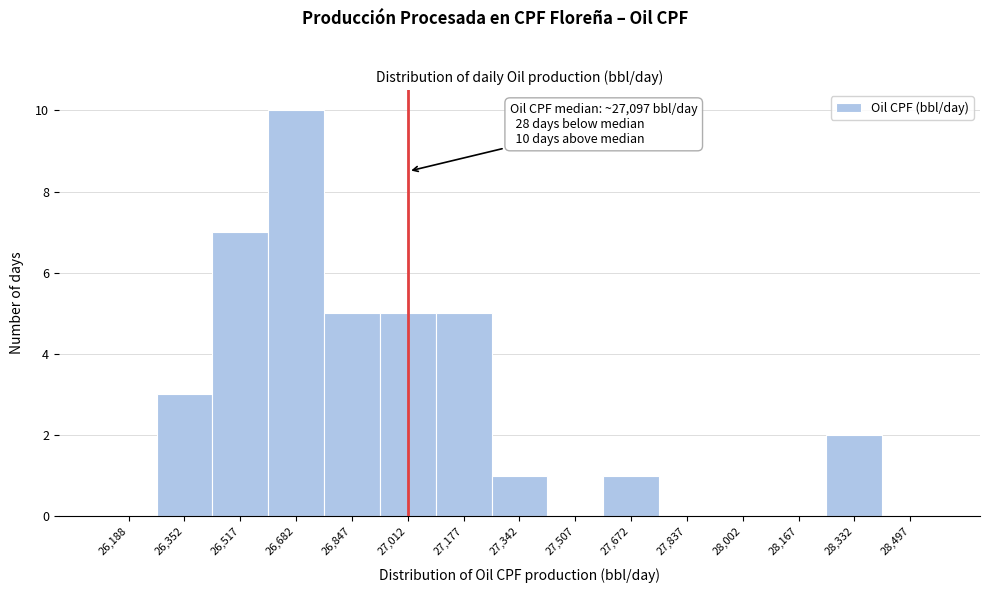

Reading left to right, what are all the values shown in this chart?

26,188=0	26,352=3	26,517=7	26,682=10	26,847=5	27,012=5	27,177=5	27,342=1	27,507=0	27,672=1	27,837=0	28,002=0	28,167=0	28,332=2	28,497=0